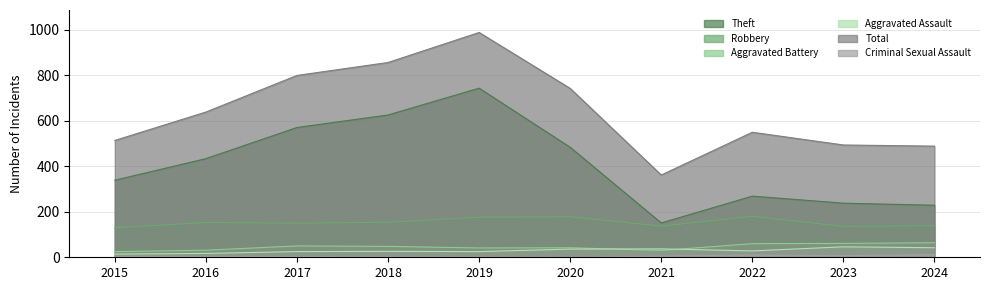

True or false: Aggravated Battery has more than 2 interior local peaks.

False